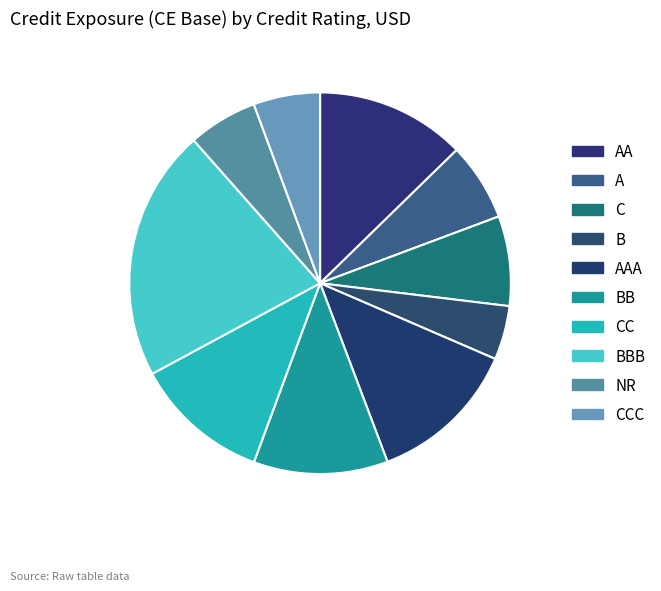

To the nearest percent, what is the difference between the largest and smallest slice percentages?

17%